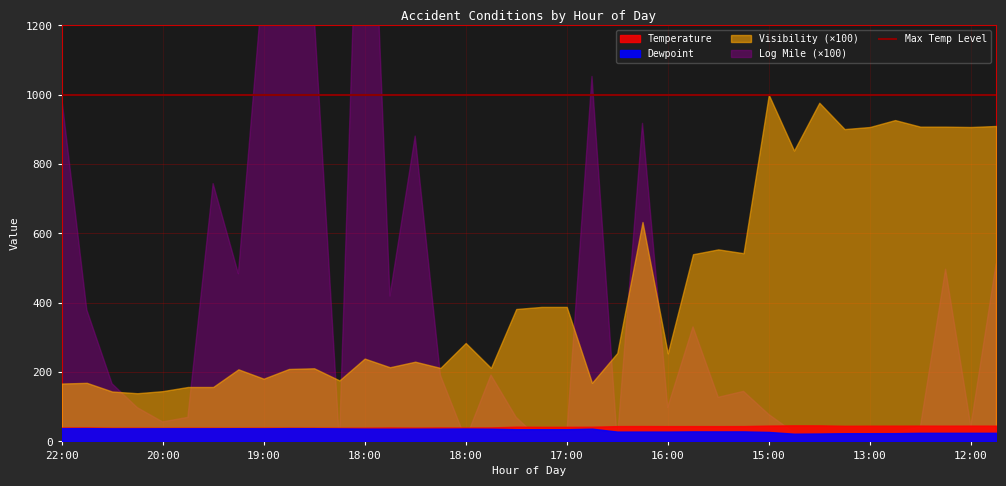

At which category does Temperature reach its first local peak?

22